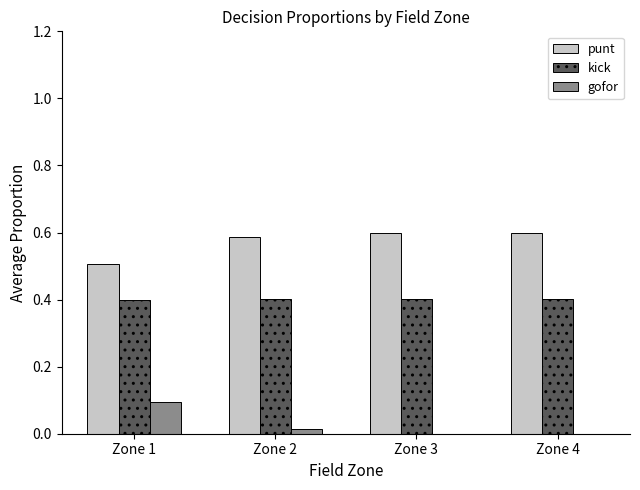

Which series has the largest total across all categories?

punt